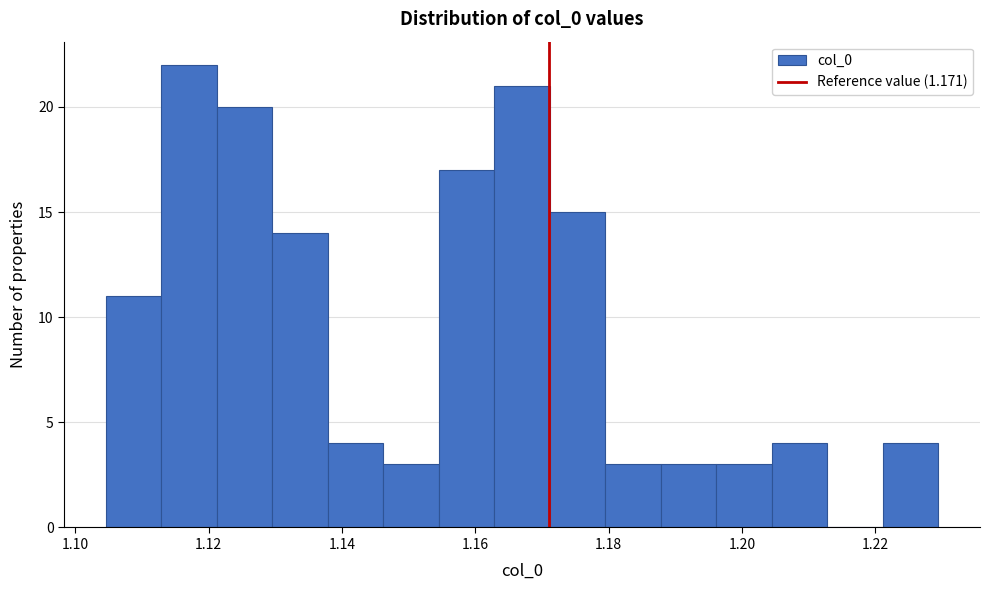

Over which range of the x-axis is the bar tallest?

1.112 to 1.122